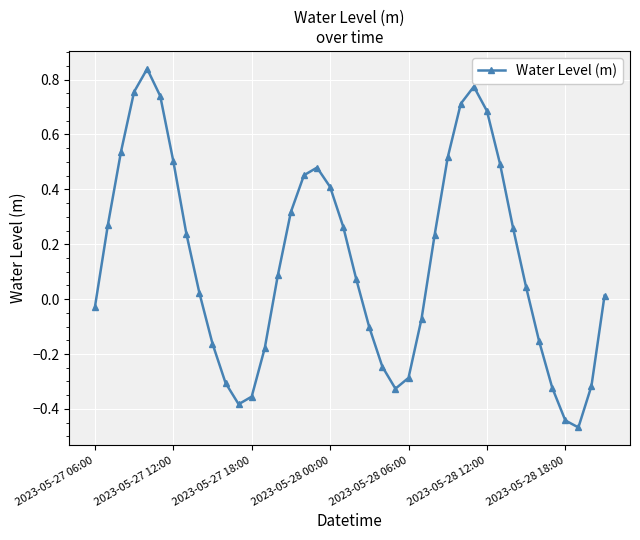

True or false: there are more than 1 points higher than both neighbors.

True